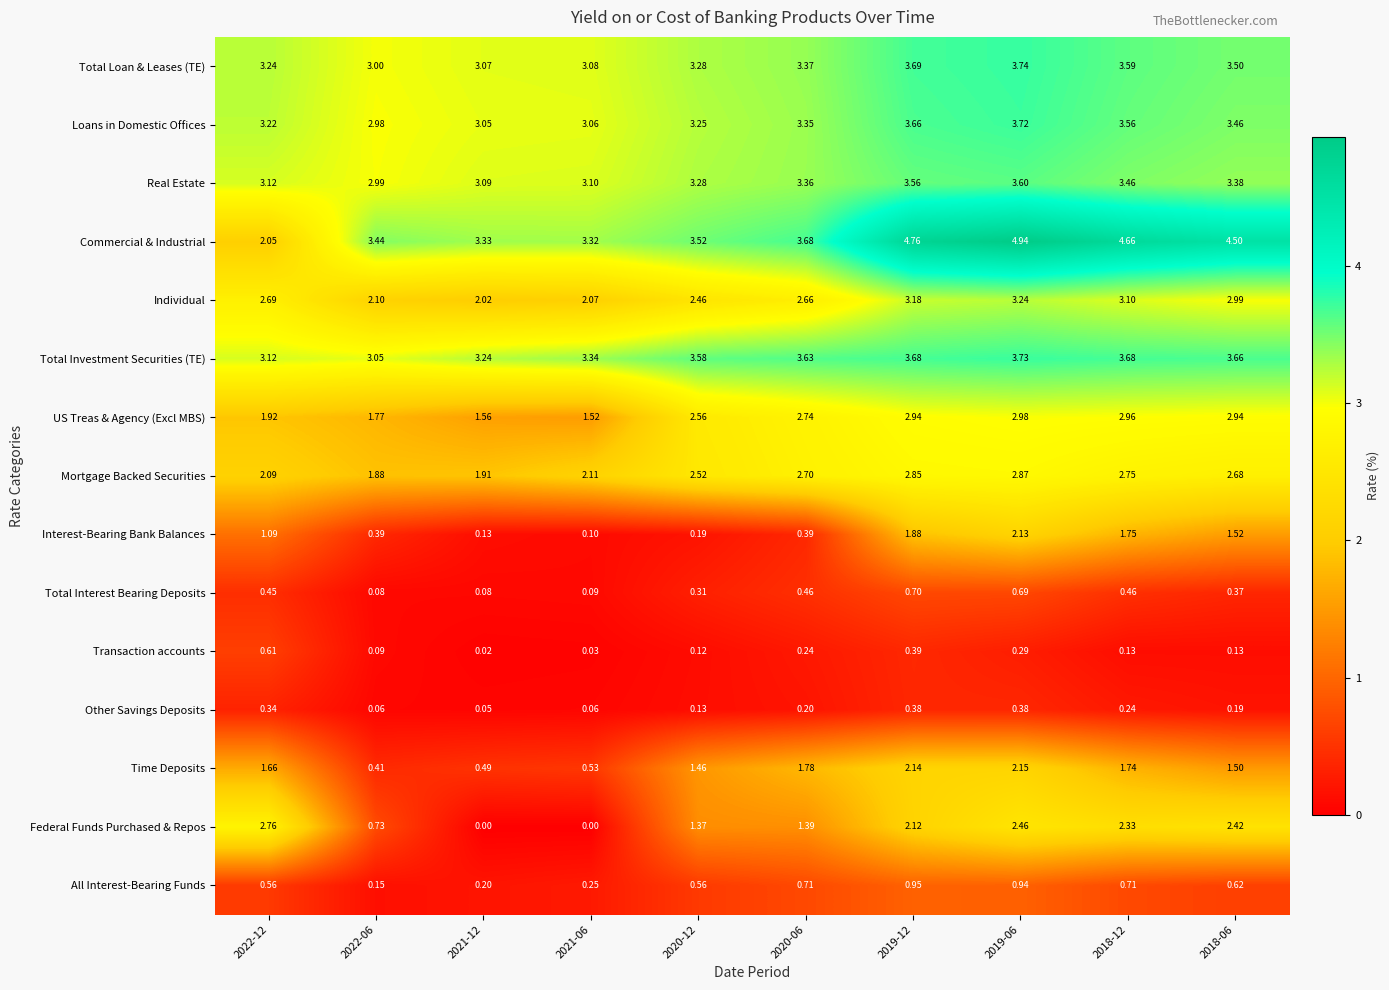

Rank the series at 2021-06 from lowest to highest value.

Federal Funds Purchased & Repos, Transaction accounts, Other Savings Deposits, Total Interest Bearing Deposits, Interest-Bearing Bank Balances, All Interest-Bearing Funds, Time Deposits, US Treas & Agency (Excl MBS), Individual, Mortgage Backed Securities, Loans in Domestic Offices, Total Loan & Leases (TE), Real Estate, Commercial & Industrial, Total Investment Securities (TE)